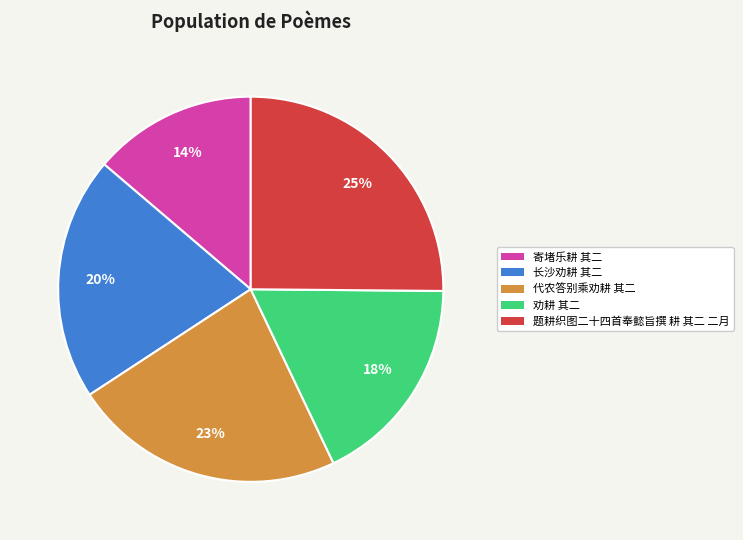

True or false: 长沙劝耕 其二 accounts for 10% of the total.

False